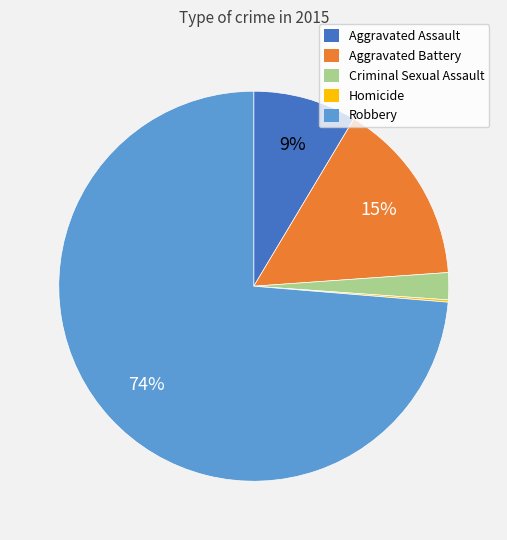

To the nearest percent, what portion does Robbery represent?

74%